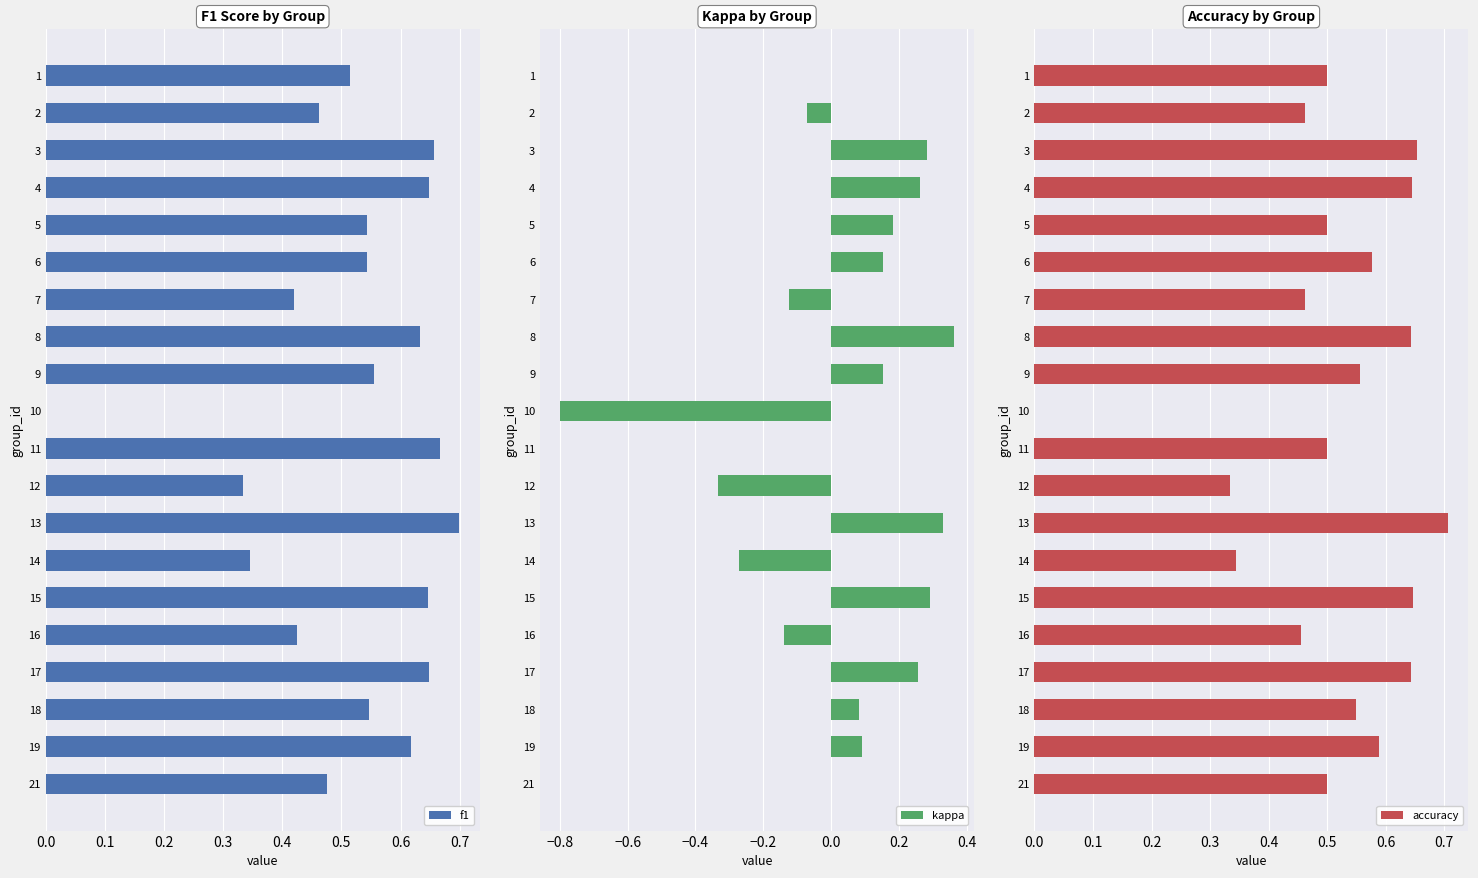

The f1 series shows 0.1 at 16. True or false?

False